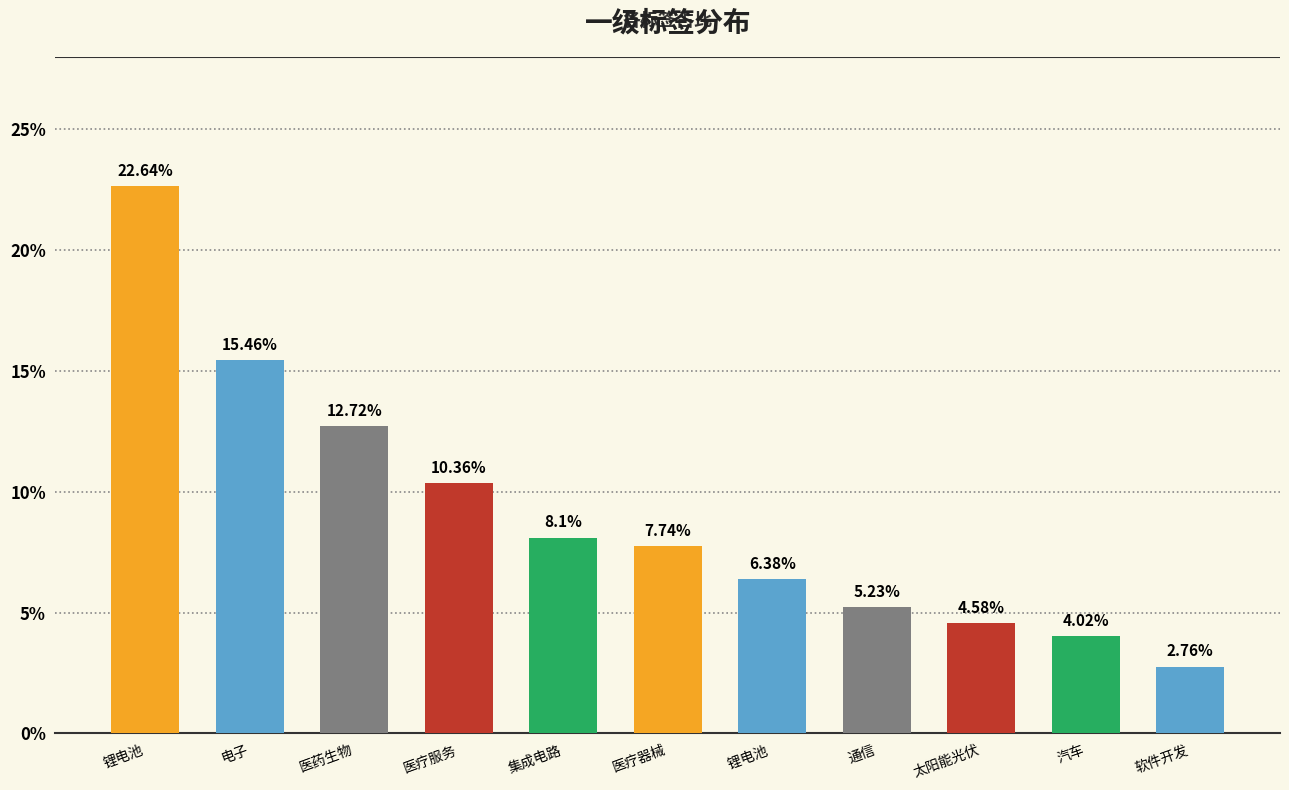

What is the difference between the second highest and minimum values?

12.7